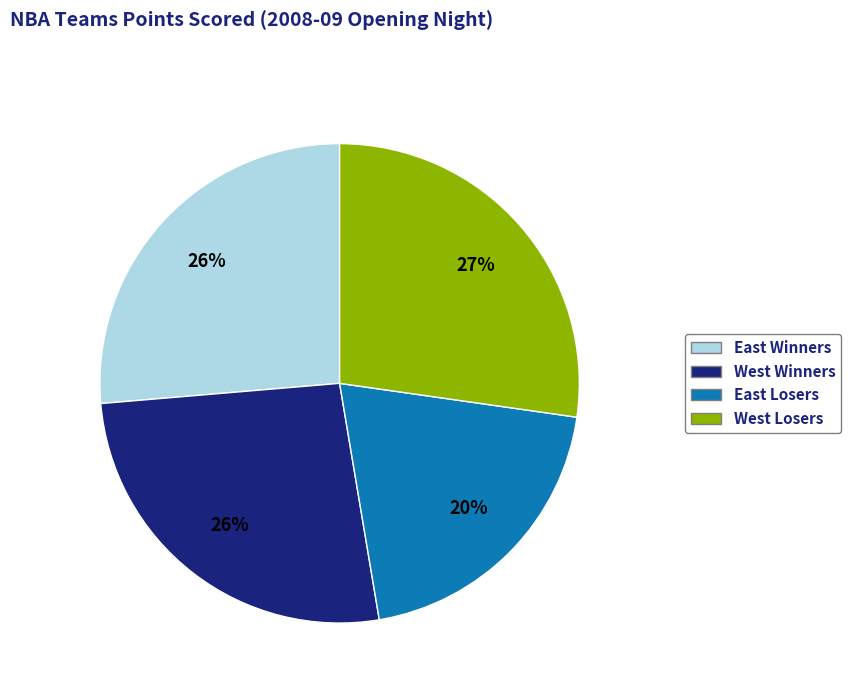

Is there a majority slice in this chart?

No